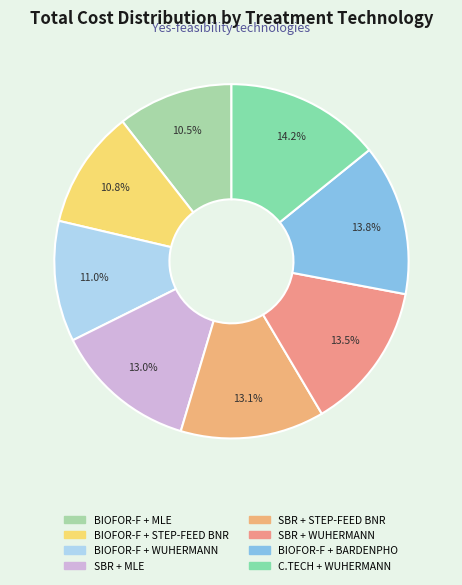

Which category has the smallest portion of the pie?

BIOFOR-F + MLE